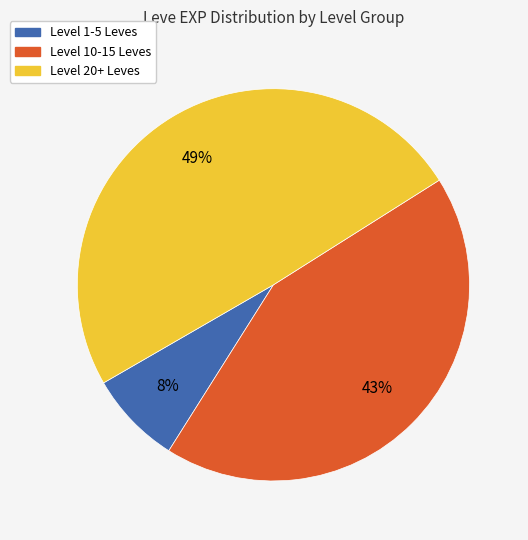

Is there any slice that represents more than half of the pie?

No